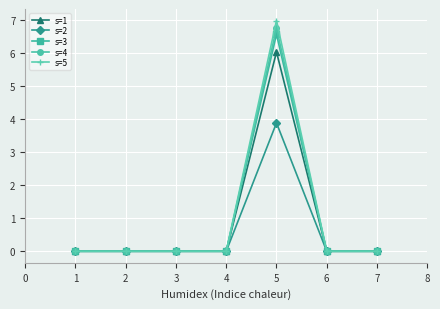

How many data points does each series have?

7